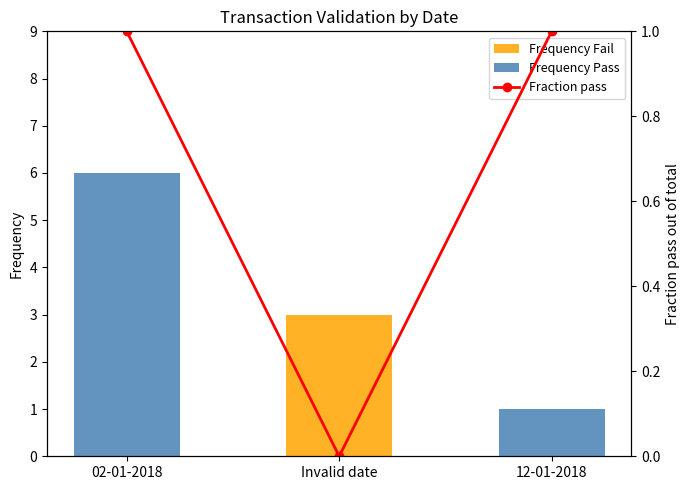

What are all the series names shown in the legend?

Frequency Fail, Frequency Pass, Fraction pass